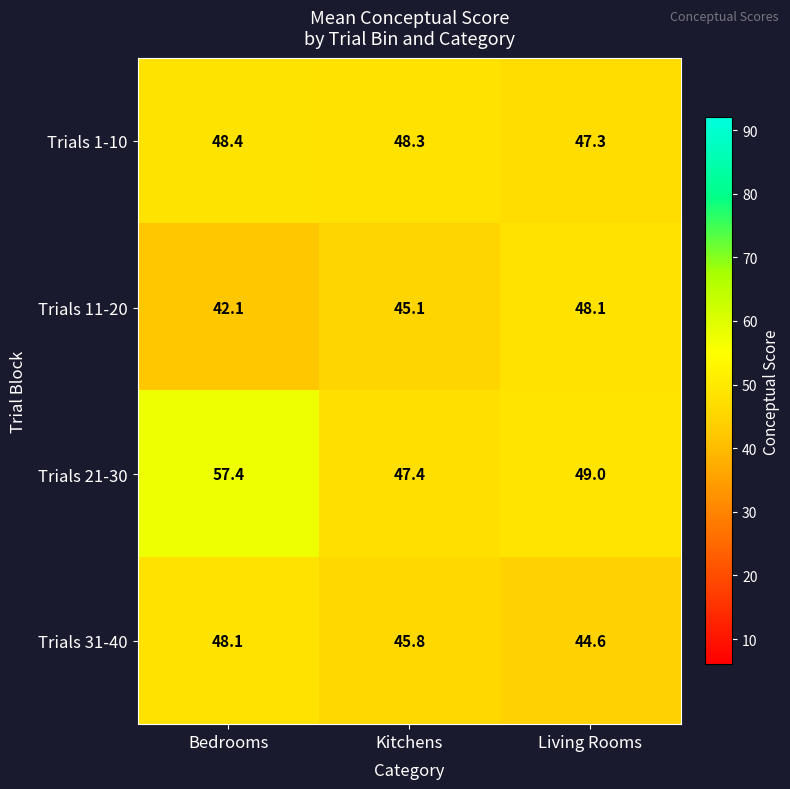

At which label does Trials 1-10 first exceed 48?

Bedrooms